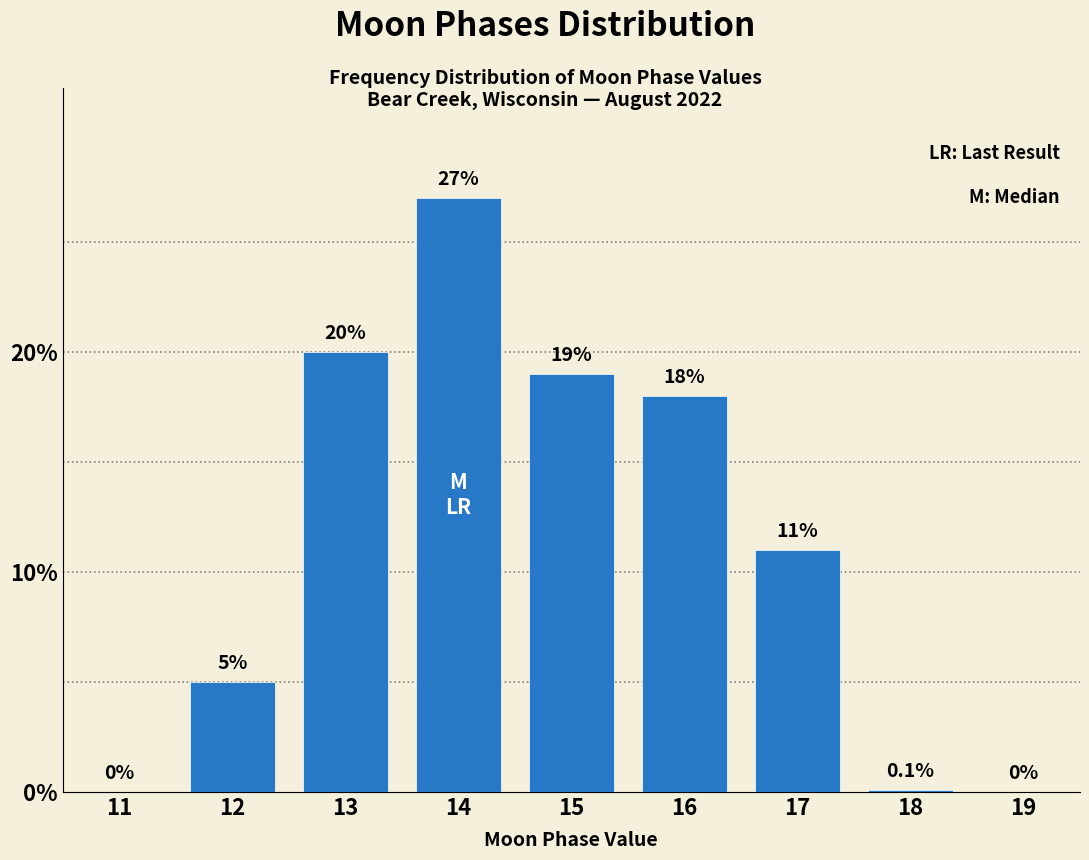

Reading right to left, extract all data points from this chart.

19=0.0	18=0.1	17=11.0	16=18.0	15=19.0	14=27.0	13=20.0	12=5.0	11=0.0